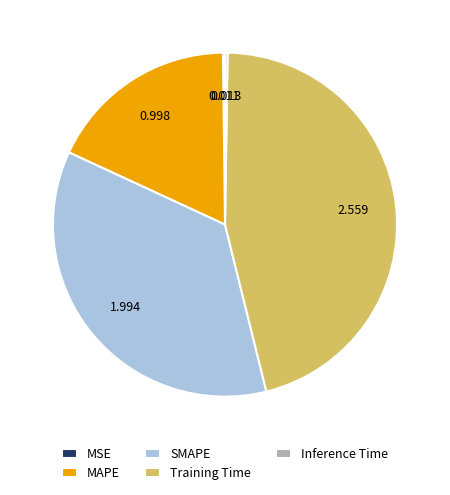

Is Training Time the majority of the pie?

No